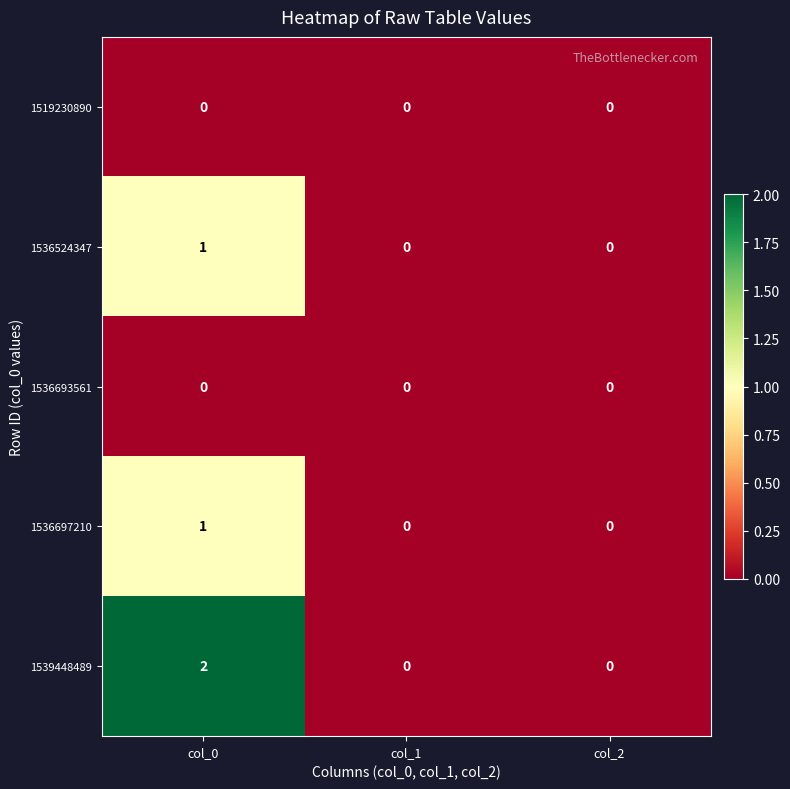

Which label corresponds to the largest value in the chart?

col_0